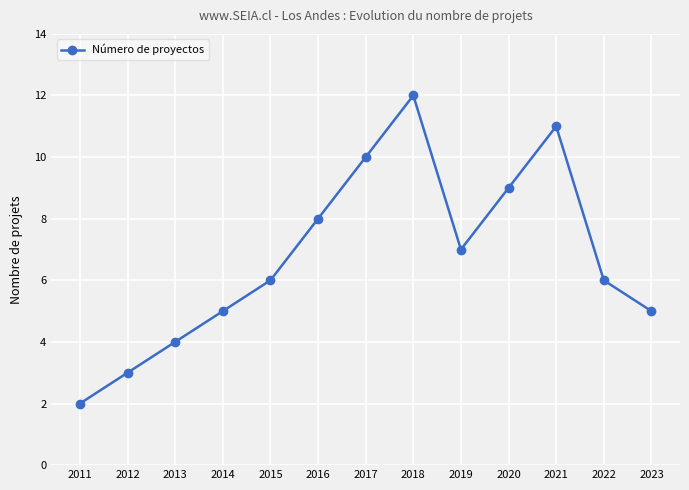

Does the chart display data point markers on the line(s)?

Yes